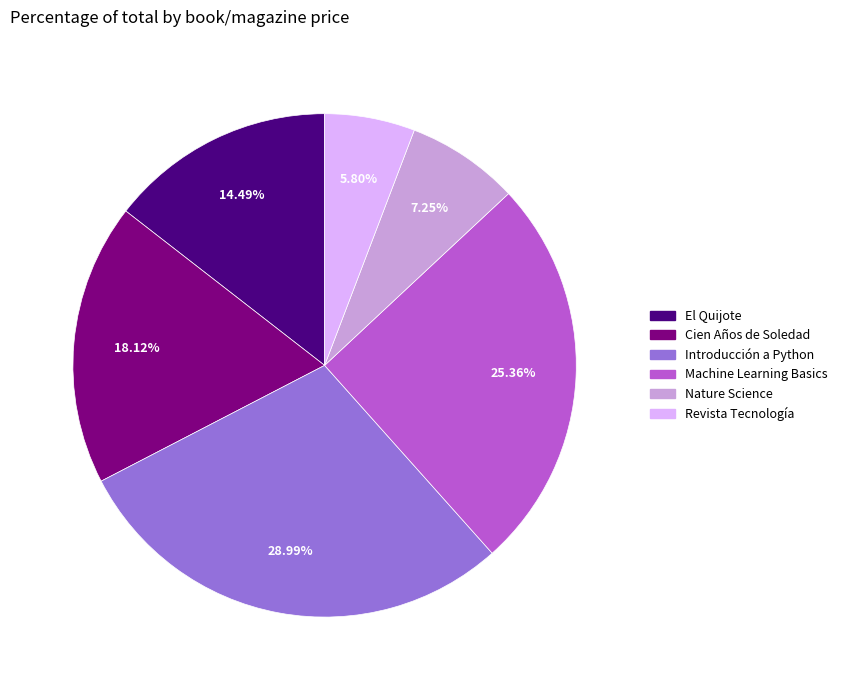

To the nearest percent, what is the difference between the Nature Science and Cien Años de Soledad slice percentages?

11%